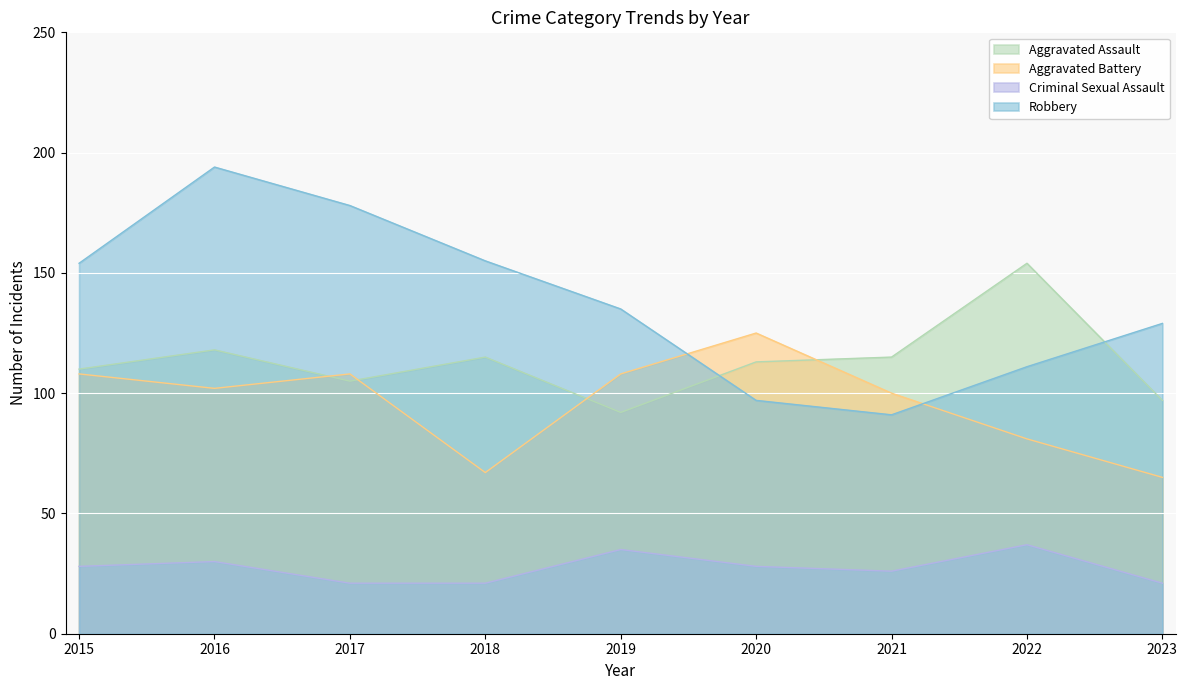

True or false: Aggravated Battery has a value of 108 at 2015.

True